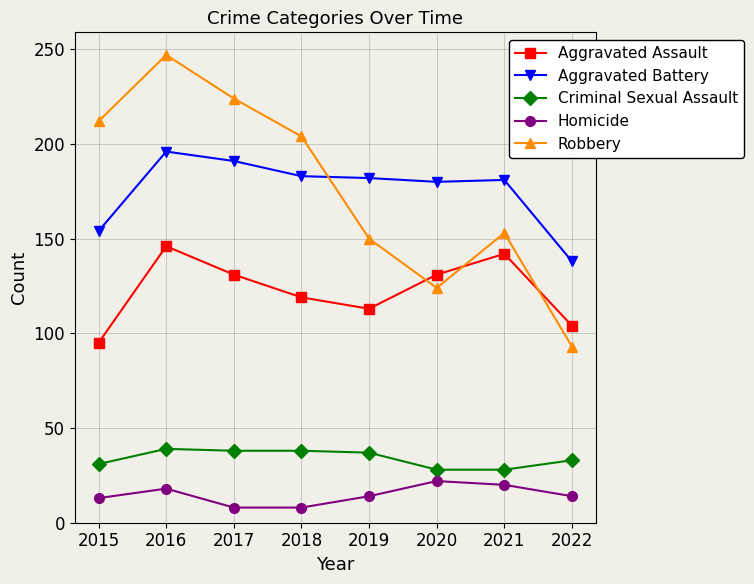

How many series are shown in this chart?

5